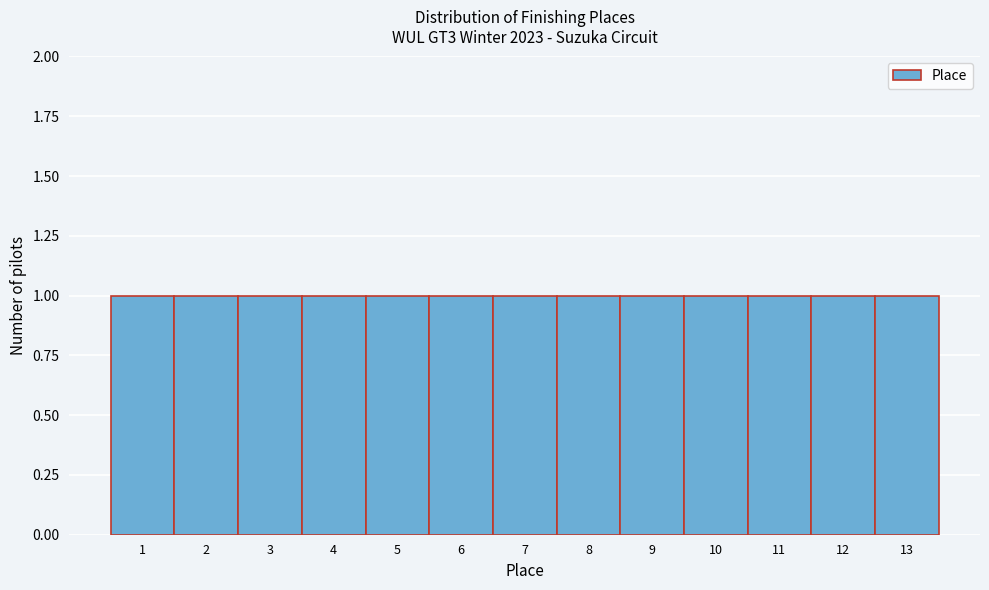

Reading left to right, transcribe this chart: for each bar, give the range it covers on the x-axis and its height. The values are not printed on the chart, so give them approximately, as read against the axis.

0.5 to 1.5: 1
1.5 to 2.5: 1
2.5 to 3.5: 1
3.5 to 4.5: 1
4.5 to 5.5: 1
5.5 to 6.5: 1
6.5 to 7.5: 1
7.5 to 8.5: 1
8.5 to 9.5: 1
9.5 to 10.5: 1
10.5 to 11.5: 1
11.5 to 12.5: 1
12.5 to 13.5: 1